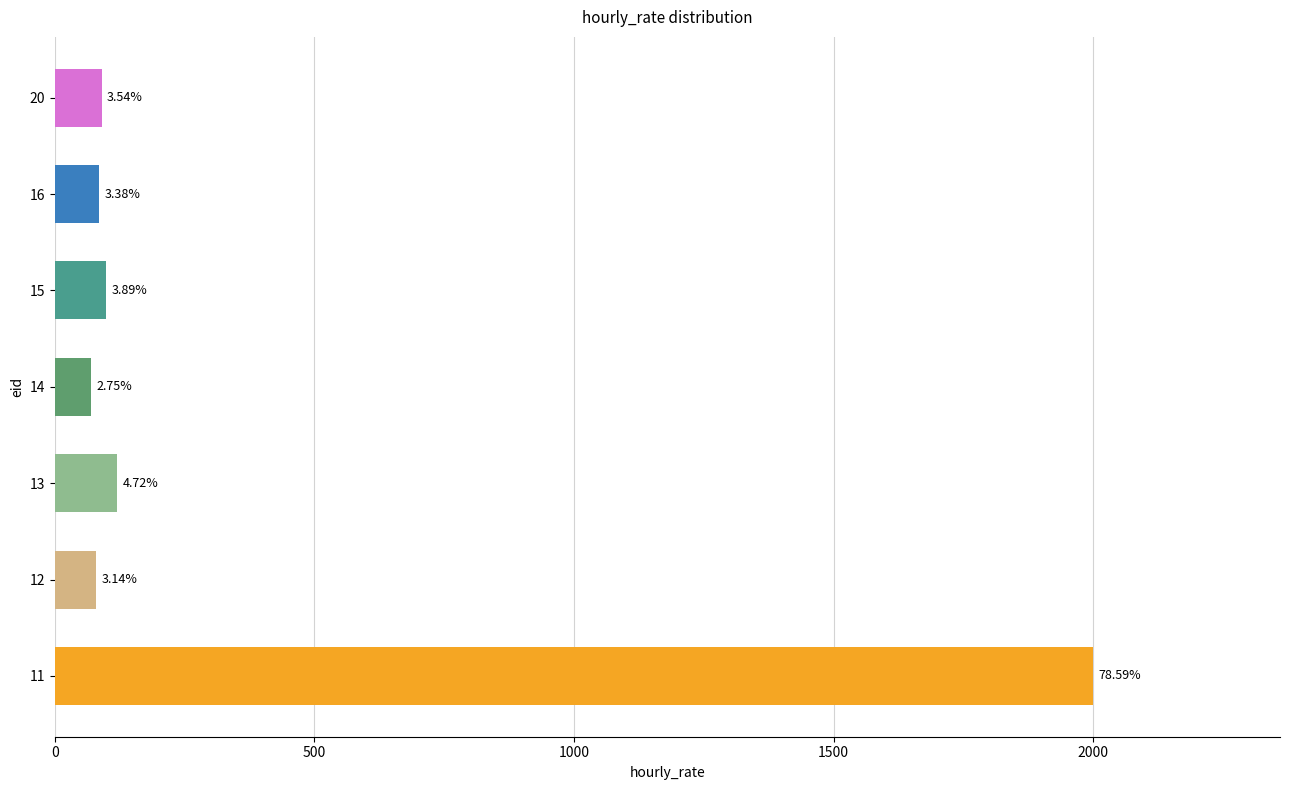

Are the bars grouped side by side (vs. stacked)?

No